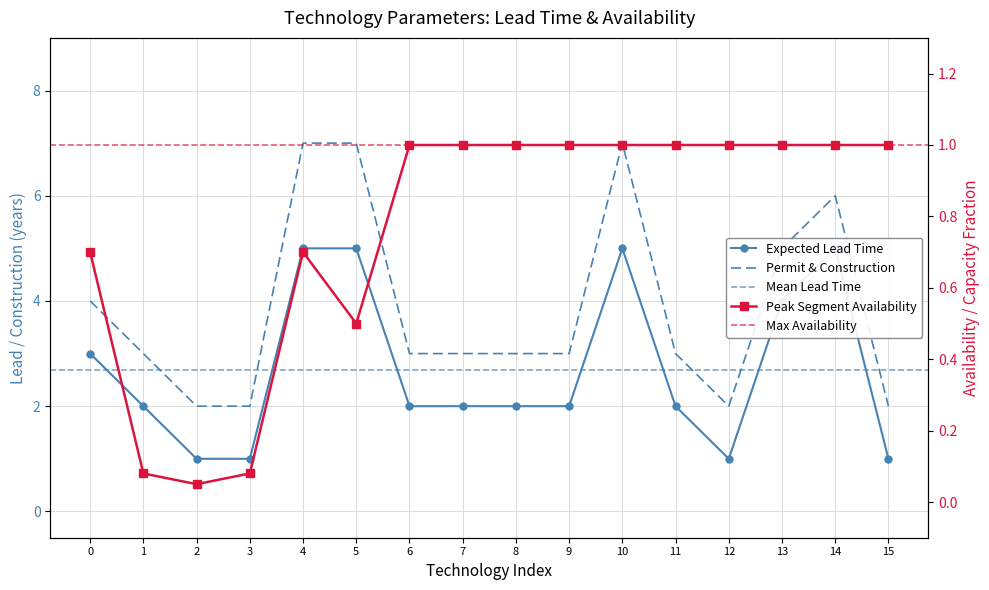

Which series changed the most between 5 and 9?

permit_and_construction